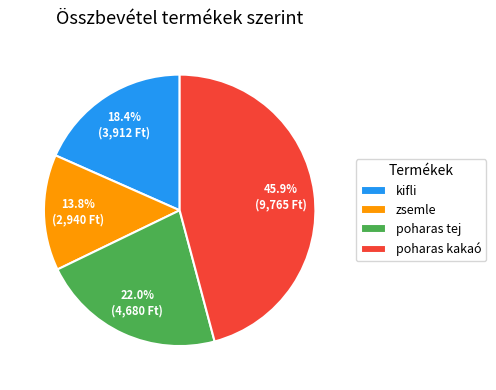

What portion of the pie excludes zsemle?

86.2%